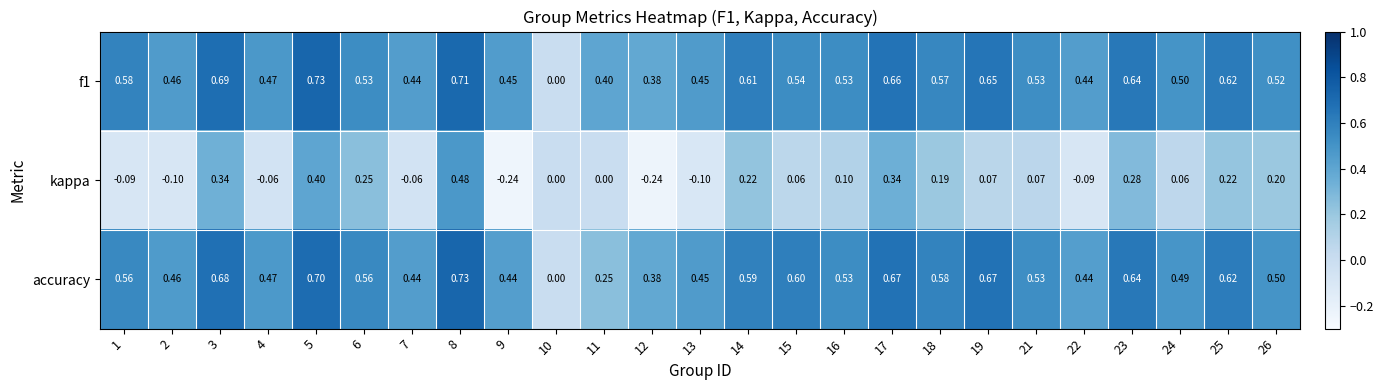

Is the value of accuracy at 8 greater than the value of f1 at 21?

Yes